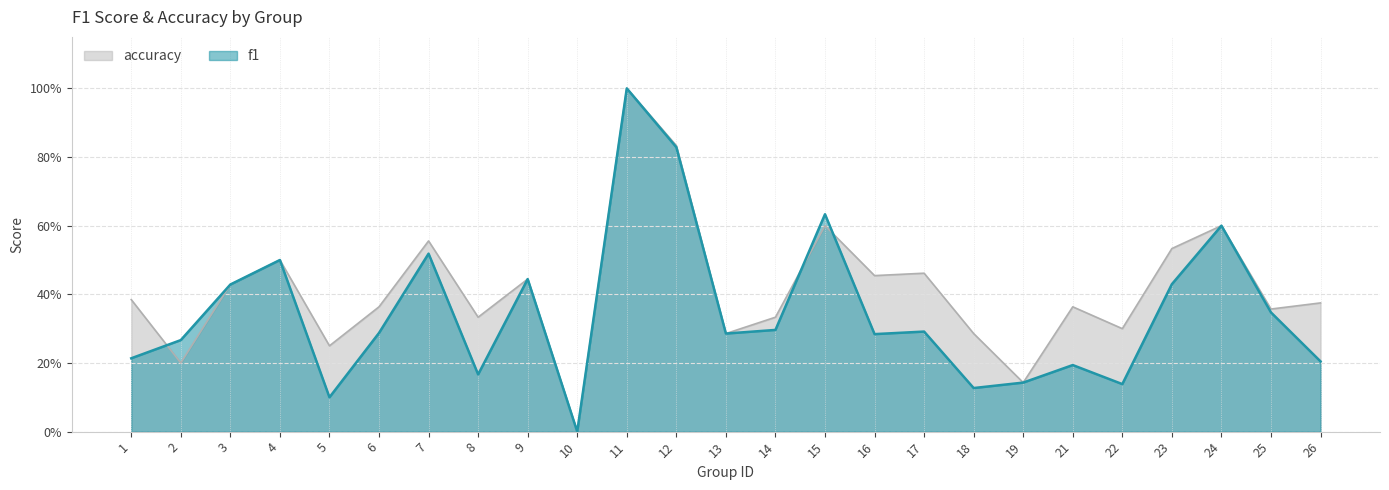

What is the value of the accuracy point at the 5th from the left?

0.2